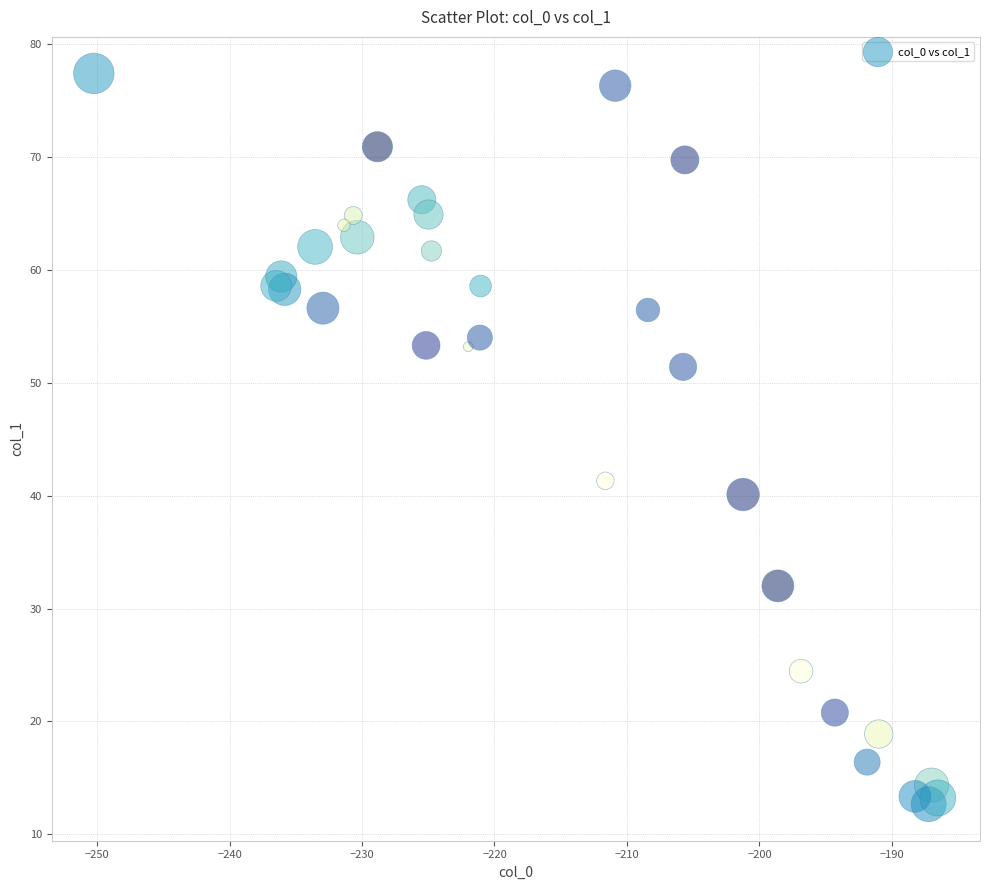

What Y value in the scatter plot is closest to 45?

41.3